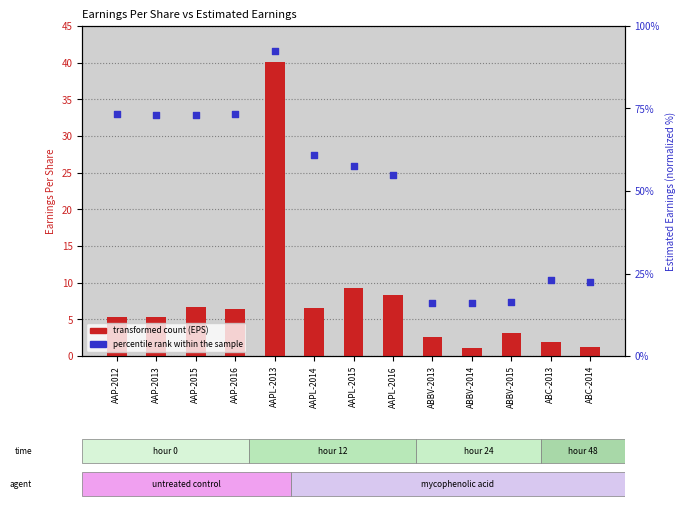

Which series has the largest Y range (max minus min)?

percentile rank within sample